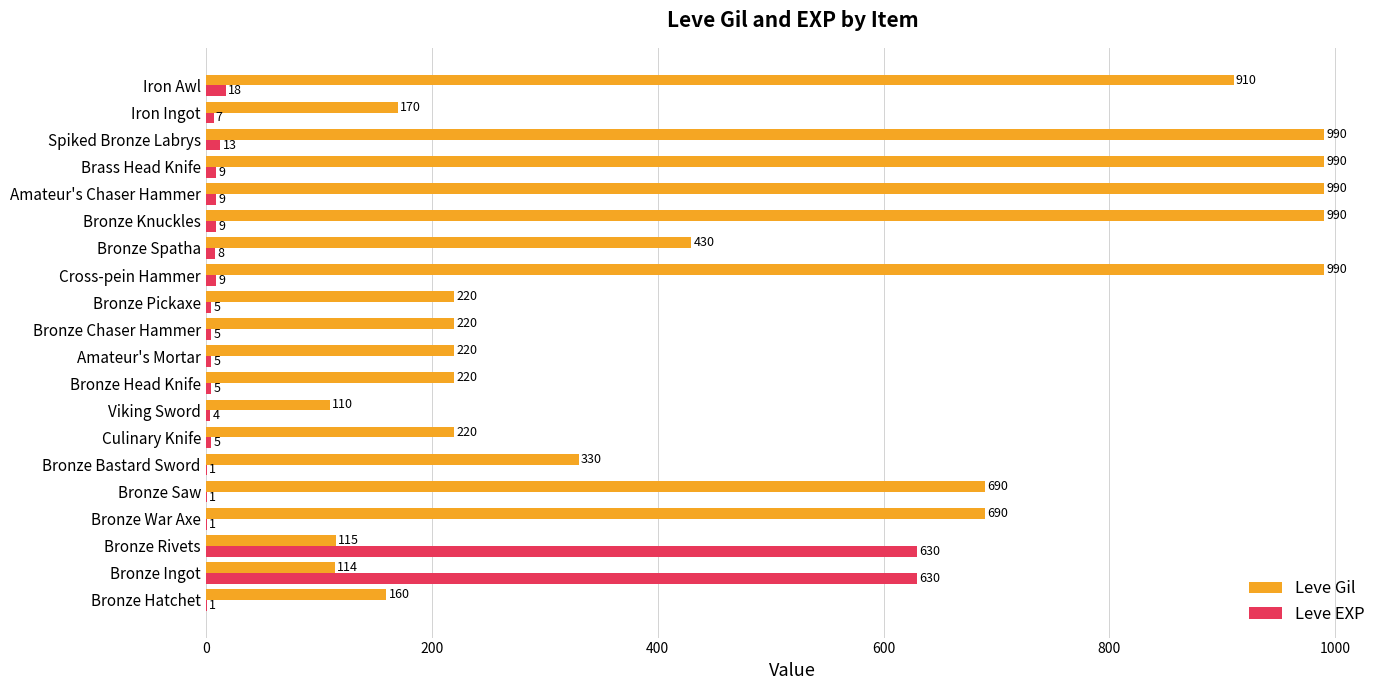

What is the total value across all series at Viking Sword?

114